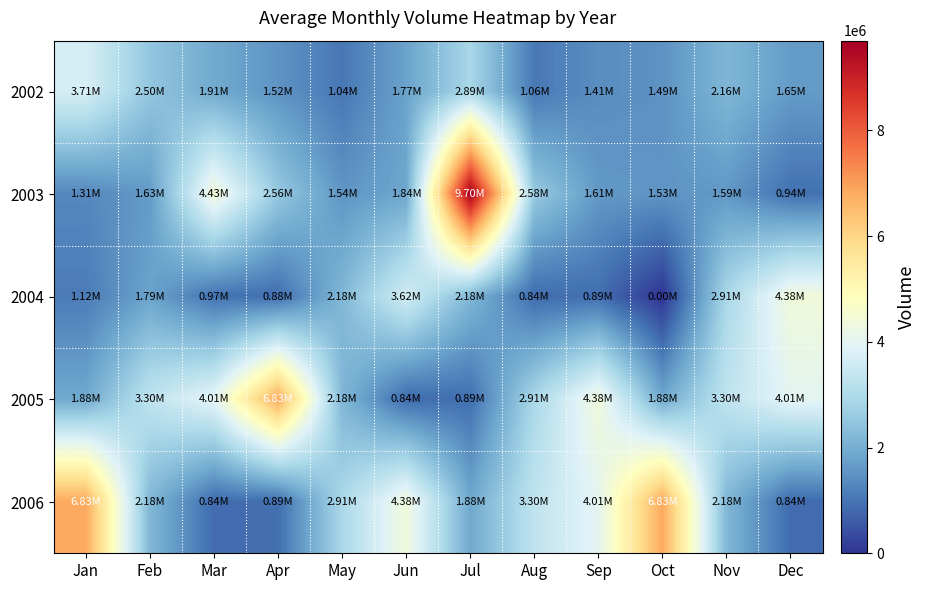

Which series has the largest total across all categories?

2006